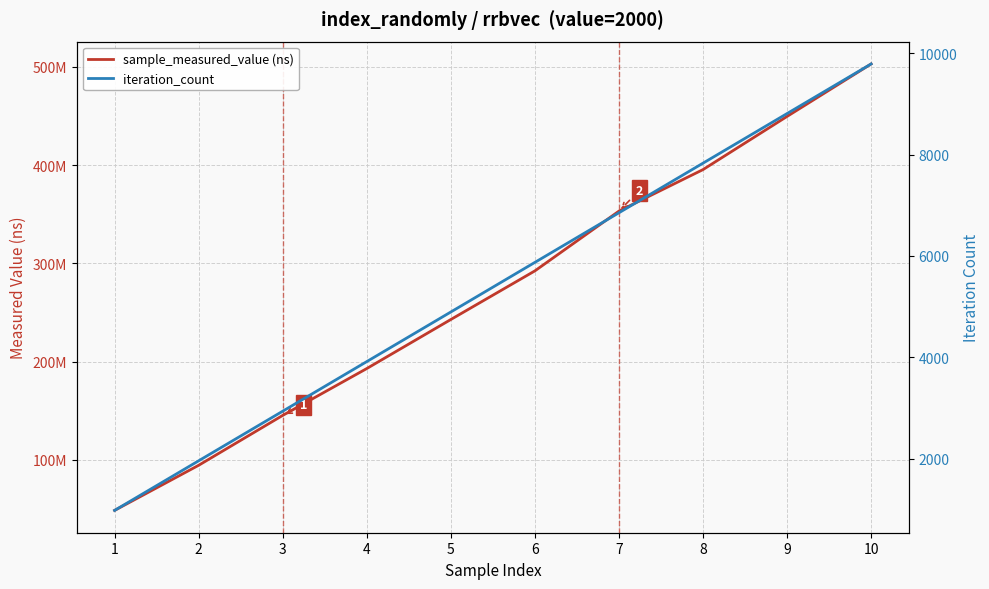

Rank the series by their average value, from highest to lowest.

sample_measured_value (ns), iteration_count